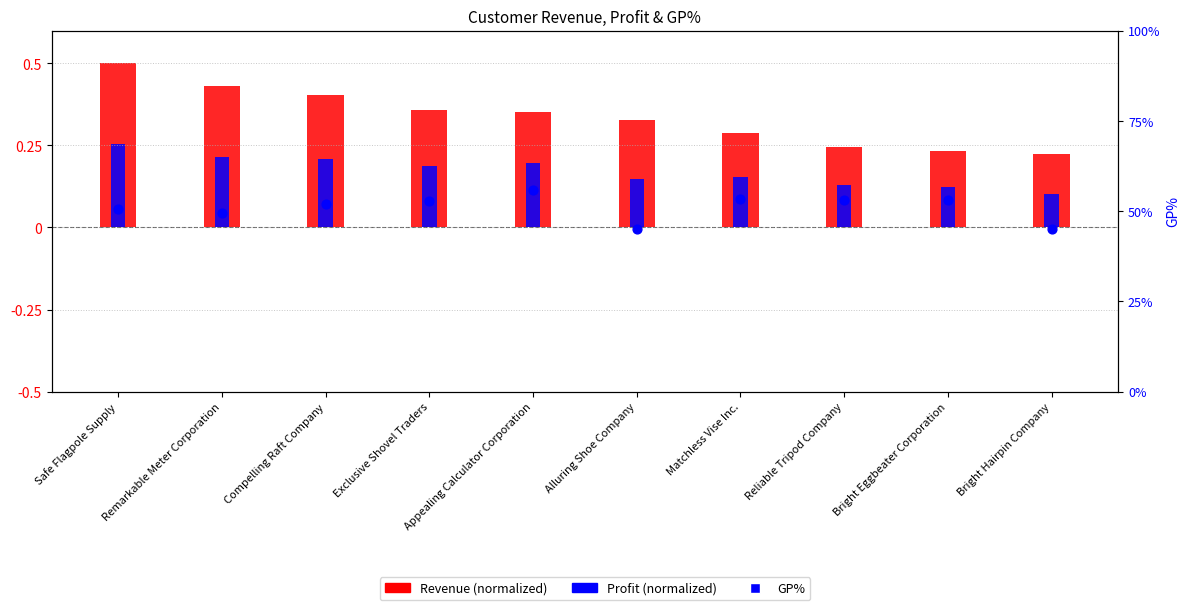

Which series contains the lowest Y value?

Profit (normalized)